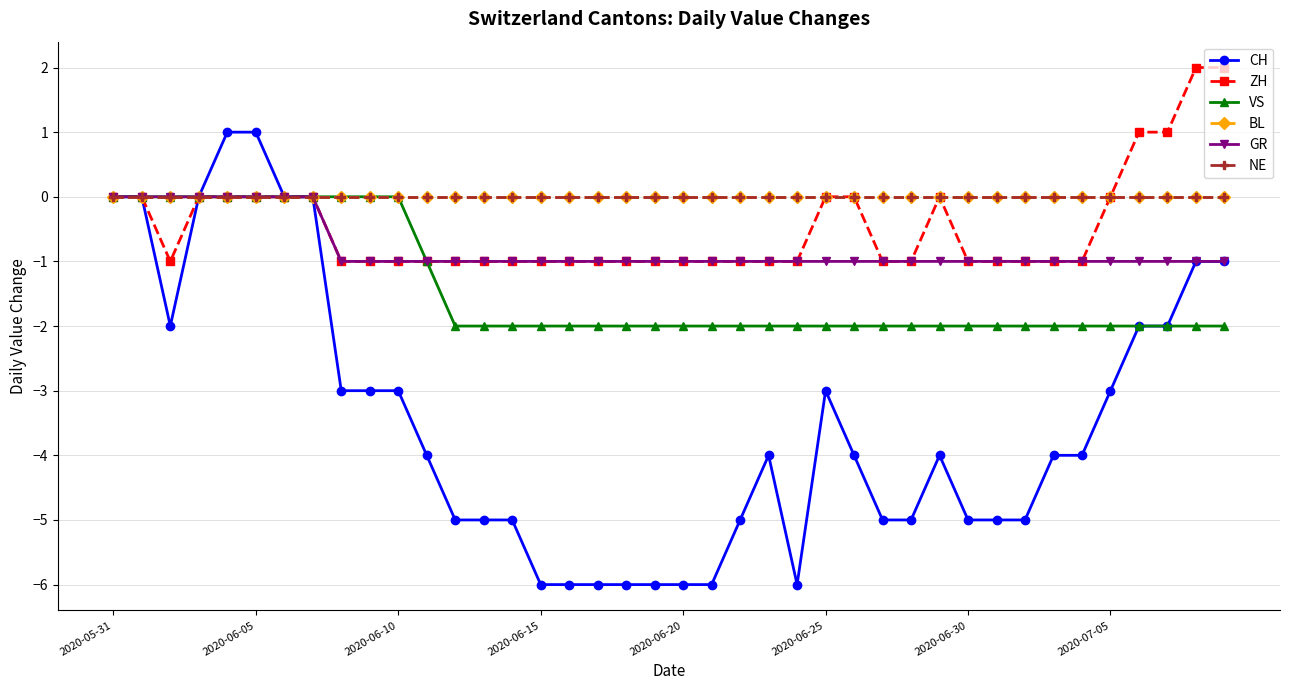

Does the chart have visible grid lines?

Yes